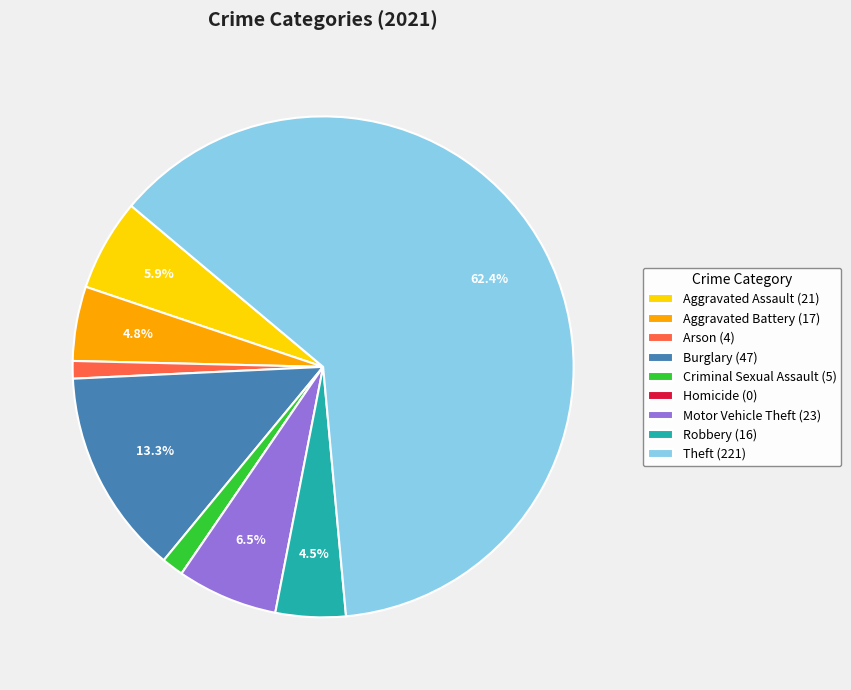

What is the ratio of the value at Criminal Sexual Assault (5) to the value at Aggravated Battery (17)?

0.3